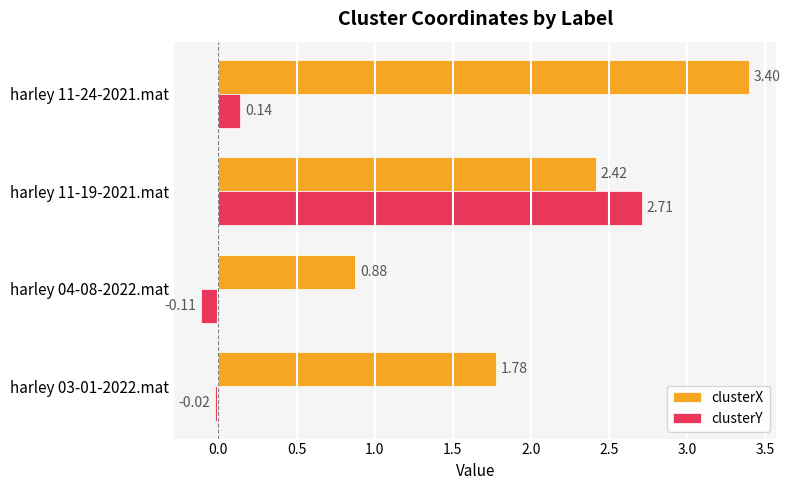

Which series has the largest total across all categories?

clusterX